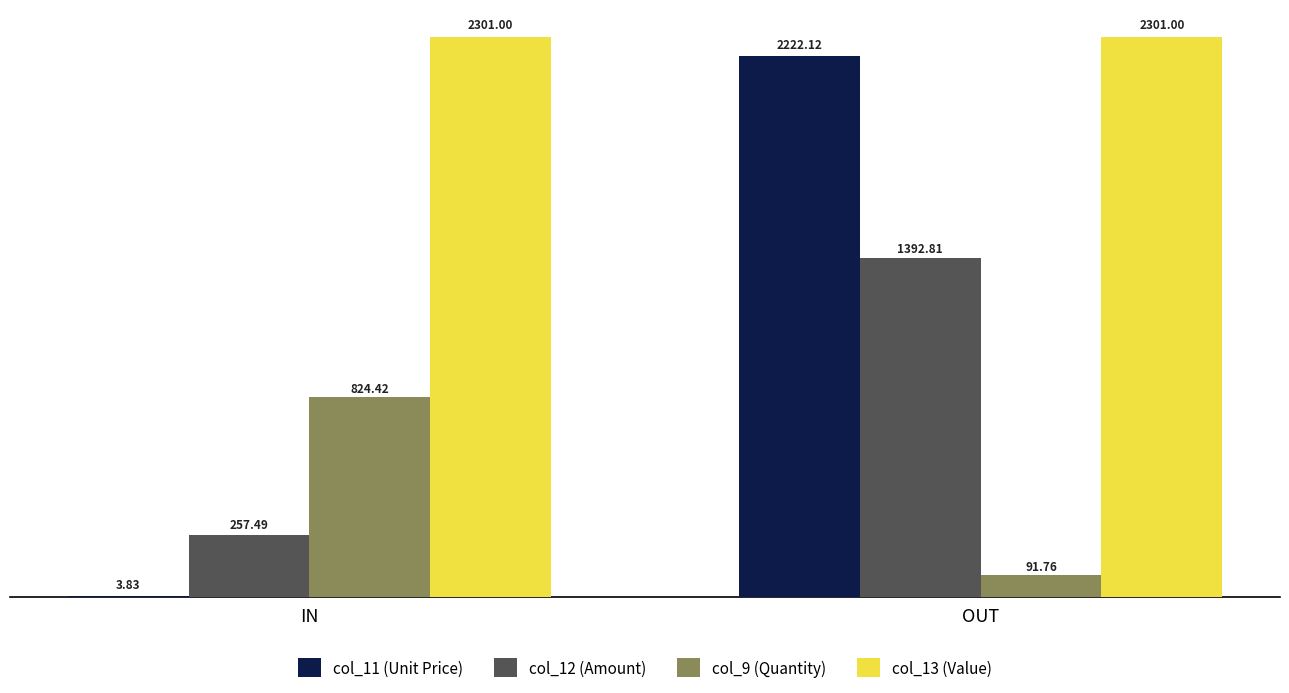

What are all the series names shown in the legend?

col_11 (Unit Price), col_12 (Amount), col_9 (Quantity), col_13 (Value)